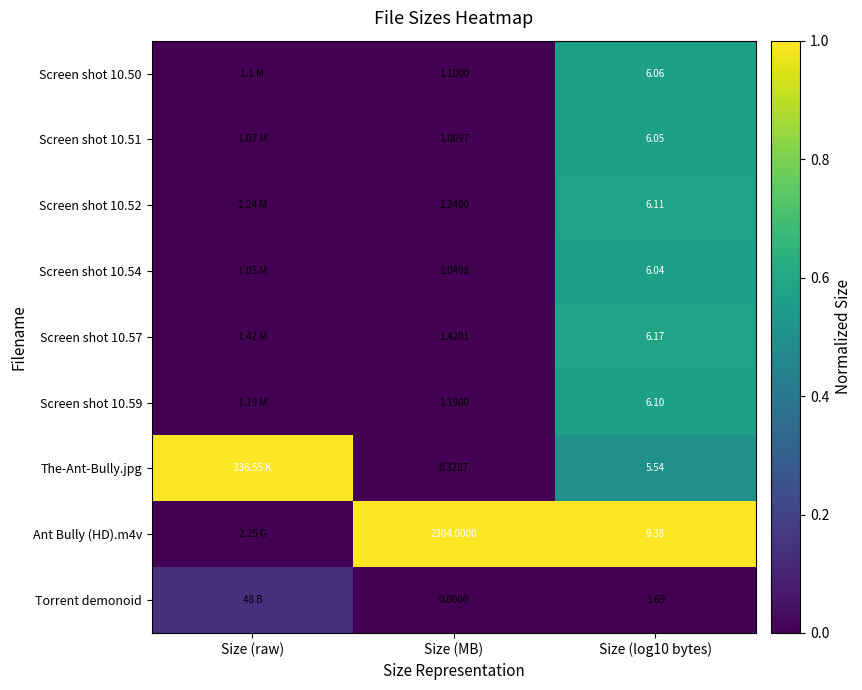

The value of Ant Bully (HD).m4v at Size (raw) is 0.0. True or false?

False